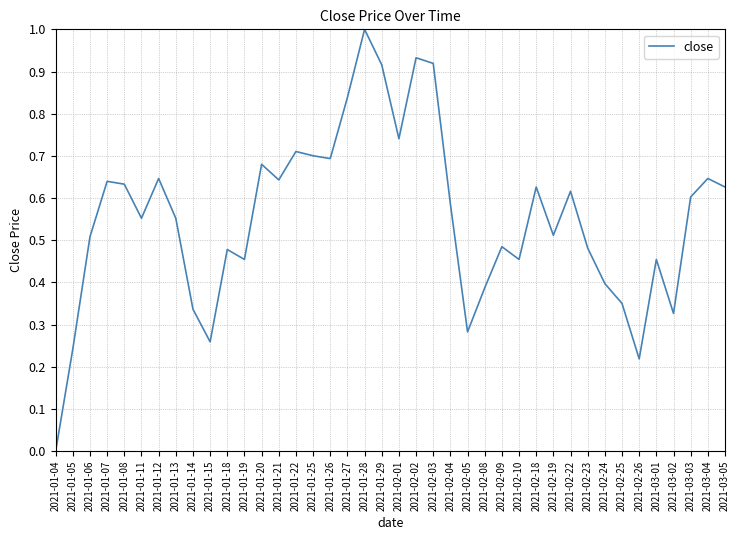

What is the greatest value displayed?

1.0